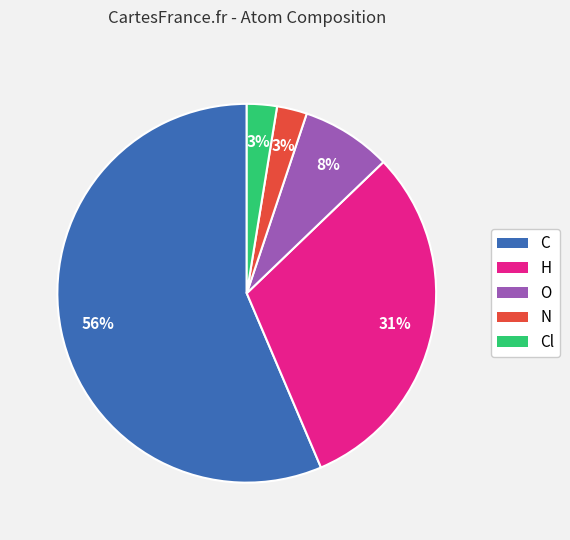

To the nearest percent, what is the average slice percentage?

20%